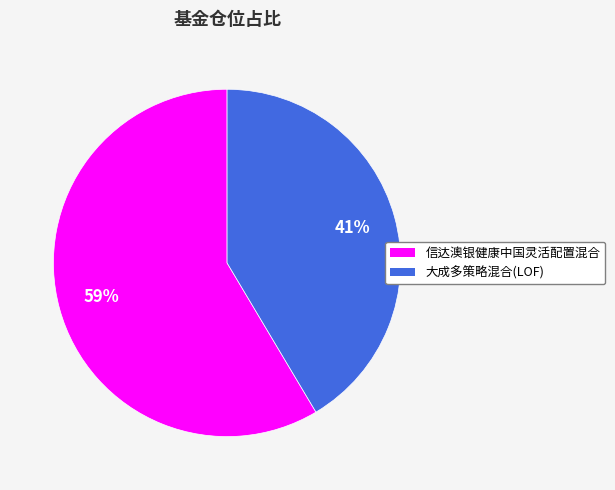

The 信达澳银健康中国灵活配置混合 slice represents 65% of the pie. True or false?

False